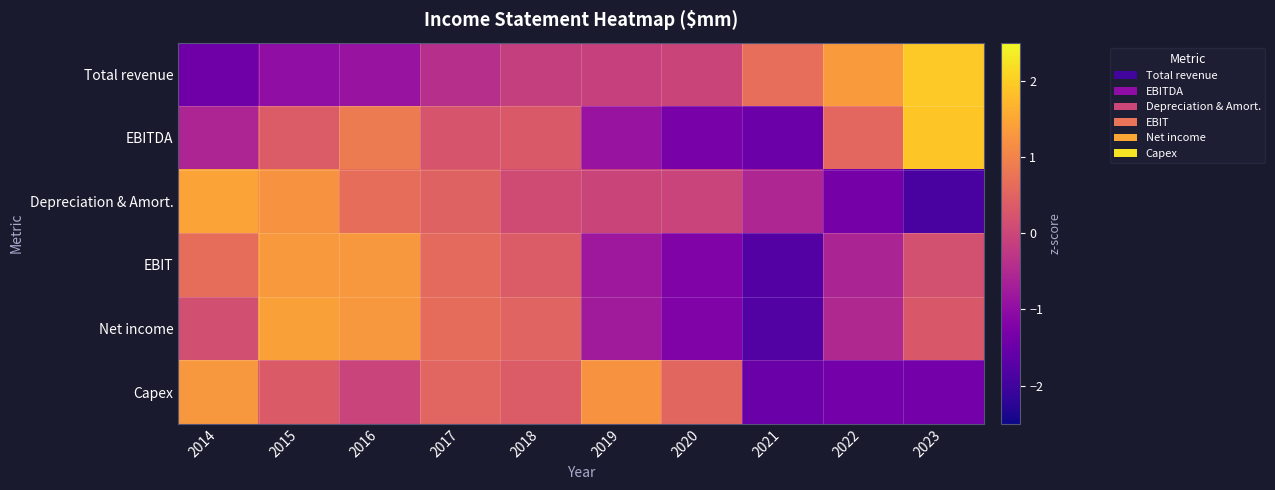

What is the total value across all series at 2019?

-1.4